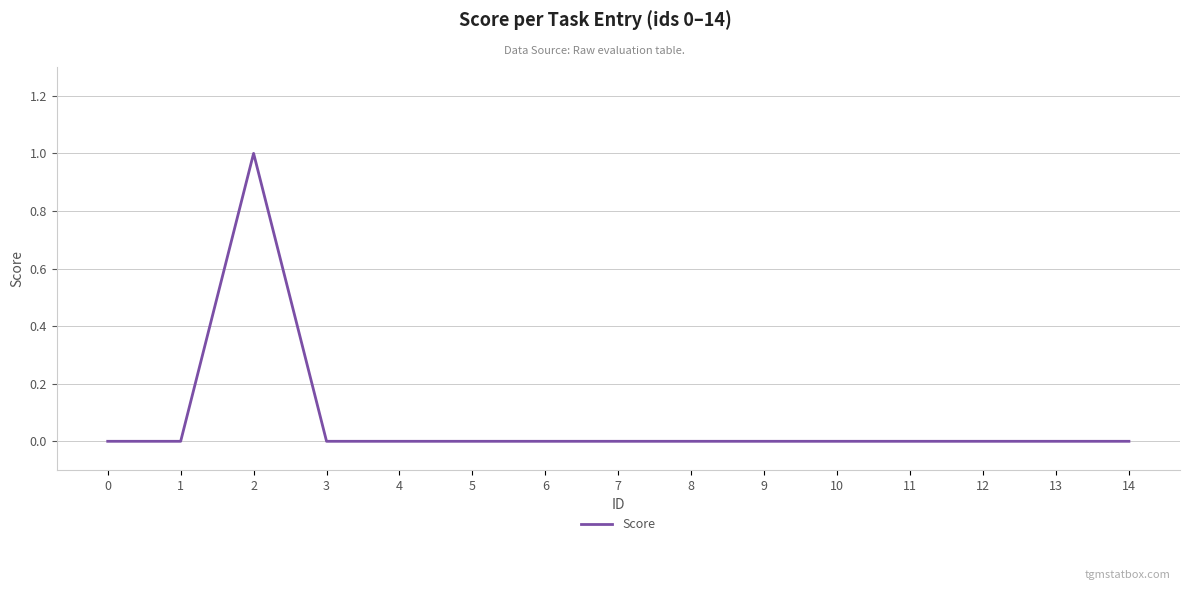

Reading right to left, extract all data points from this chart.

0.0	0.0	0.0	0.0	0.0	0.0	0.0	0.0	0.0	0.0	0.0	0.0	1.0	0.0	0.0